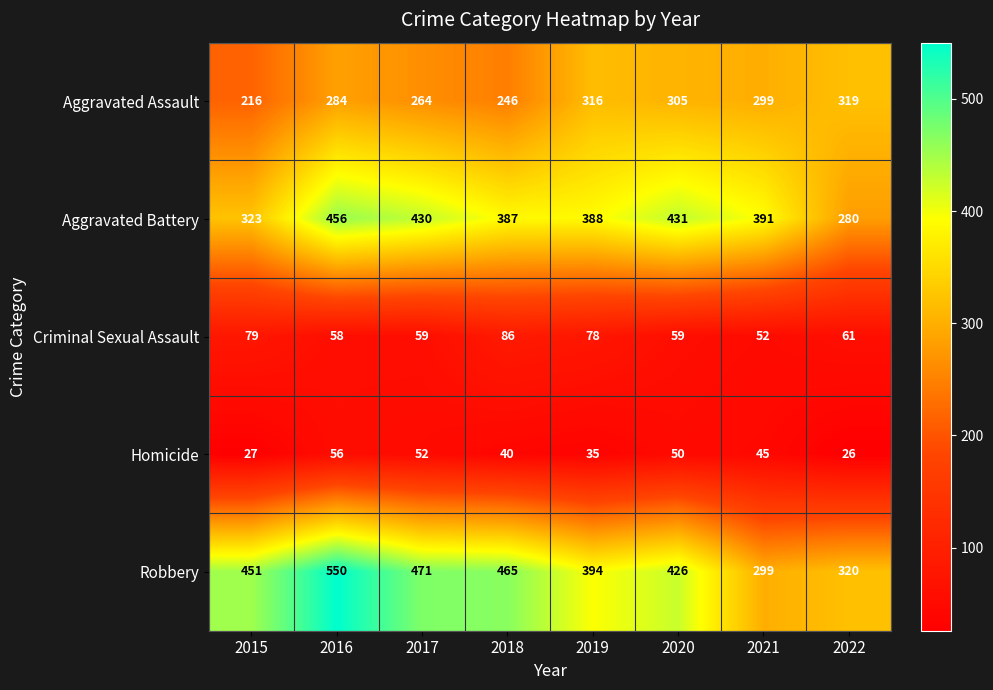

What is the difference between the maximum and second lowest values in the Robbery series?

230